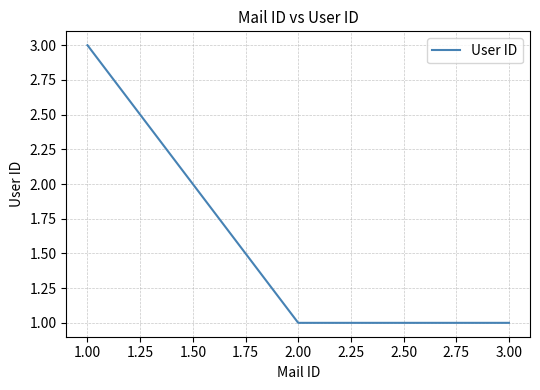

What is the sum of all values?

5